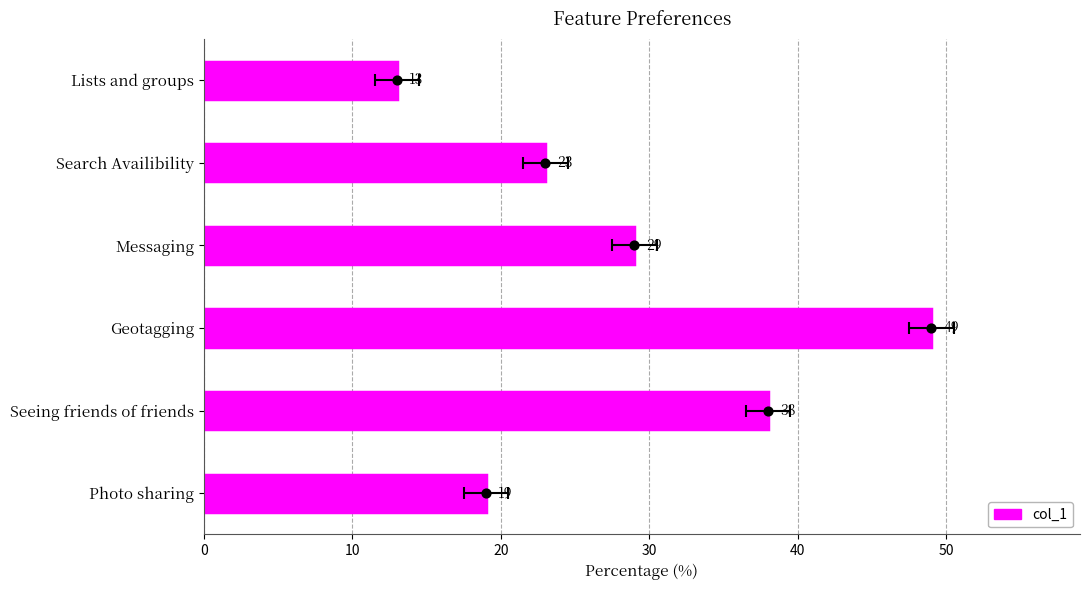

What is the ratio of the value at Photo sharing to the value at Messaging?

0.7